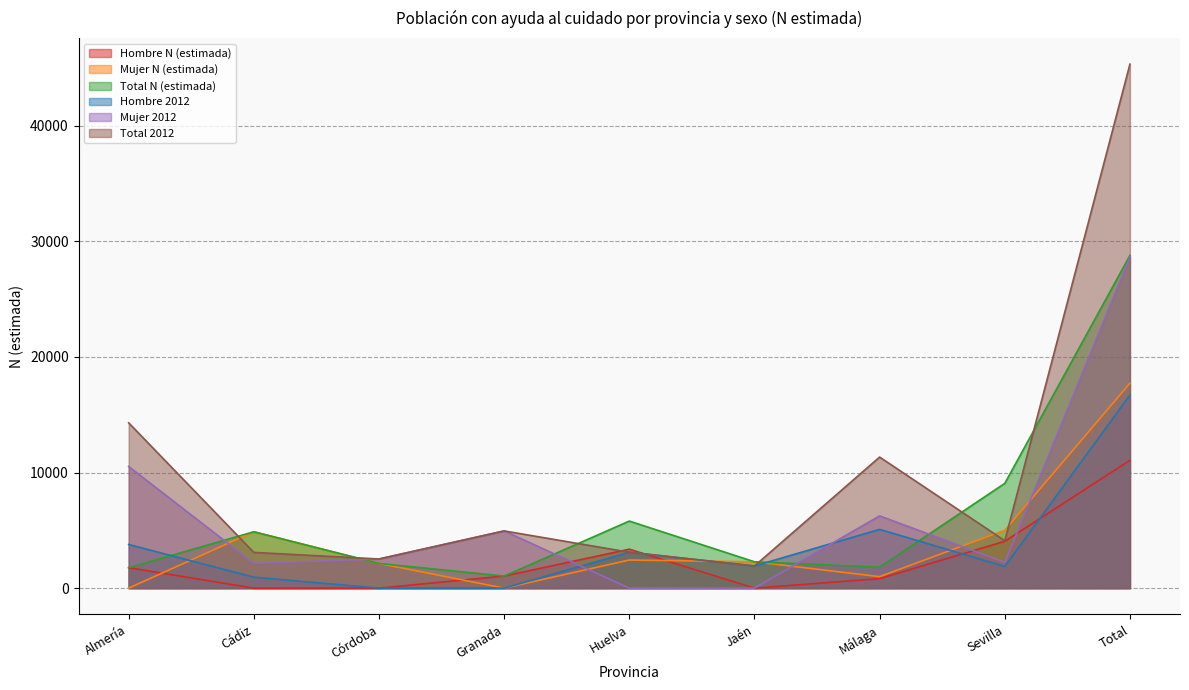

What is the label of the 2nd point from the right?

Sevilla